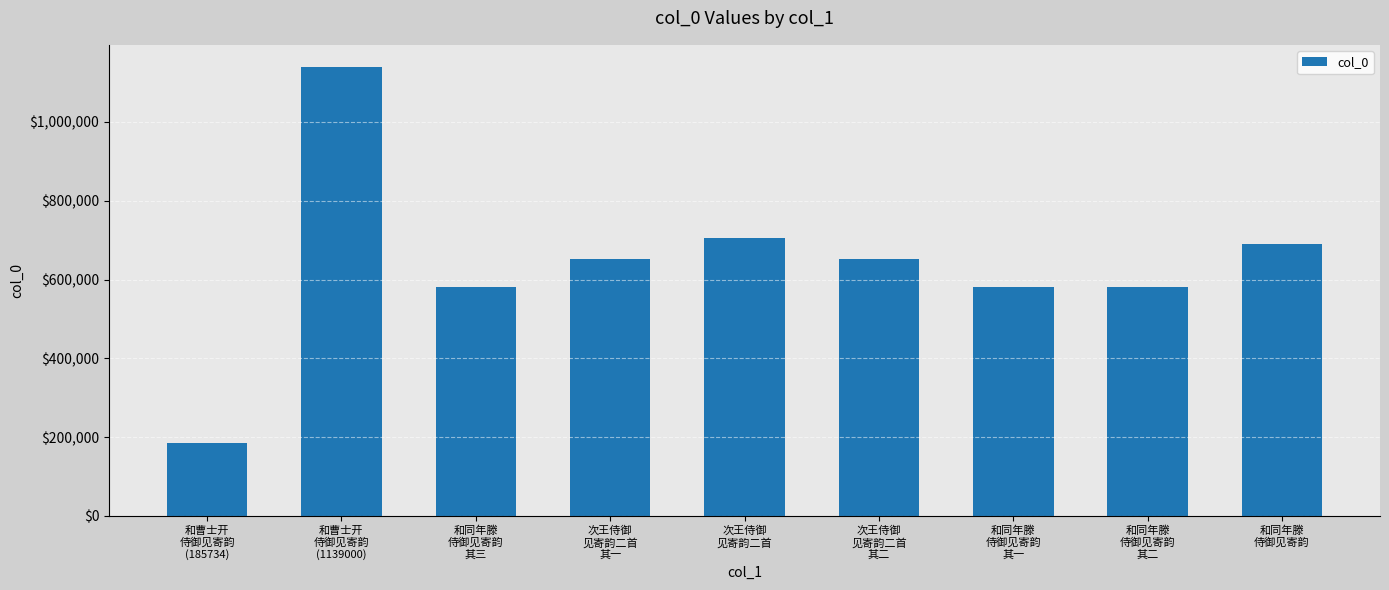

Approximately how many times larger is the value at 次王侍御
见寄韵二首
其一 compared to 和同年滕
侍御见寄韵
其一?

1.1